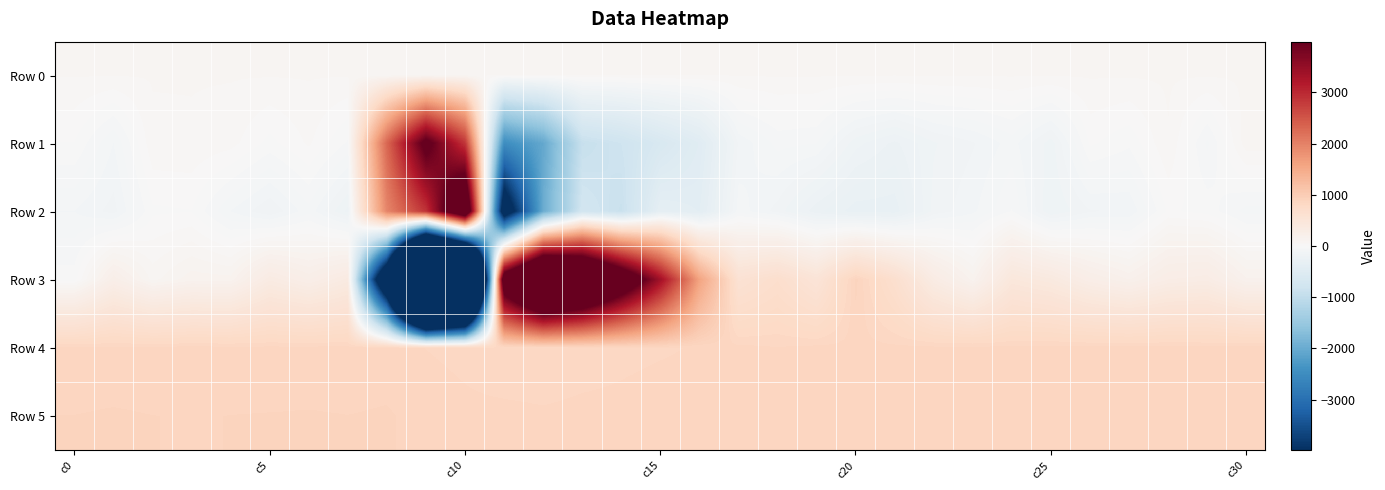

Count the number of data series in this chart.

6